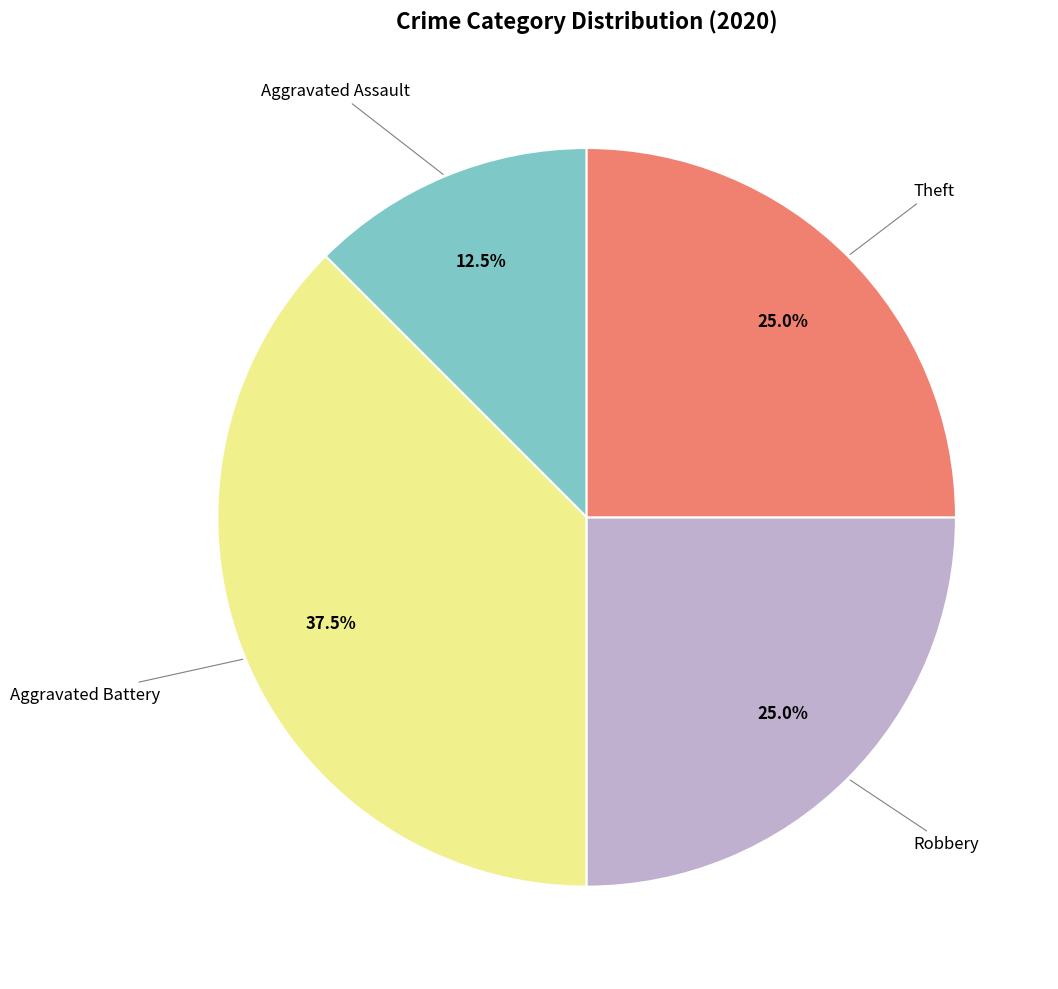

To the nearest percent, what is the difference between the largest and smallest slice percentages?

25%